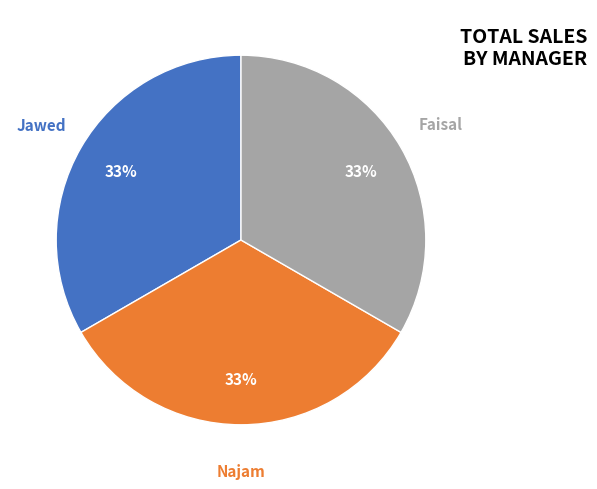

Is there any slice that represents more than half of the pie?

No